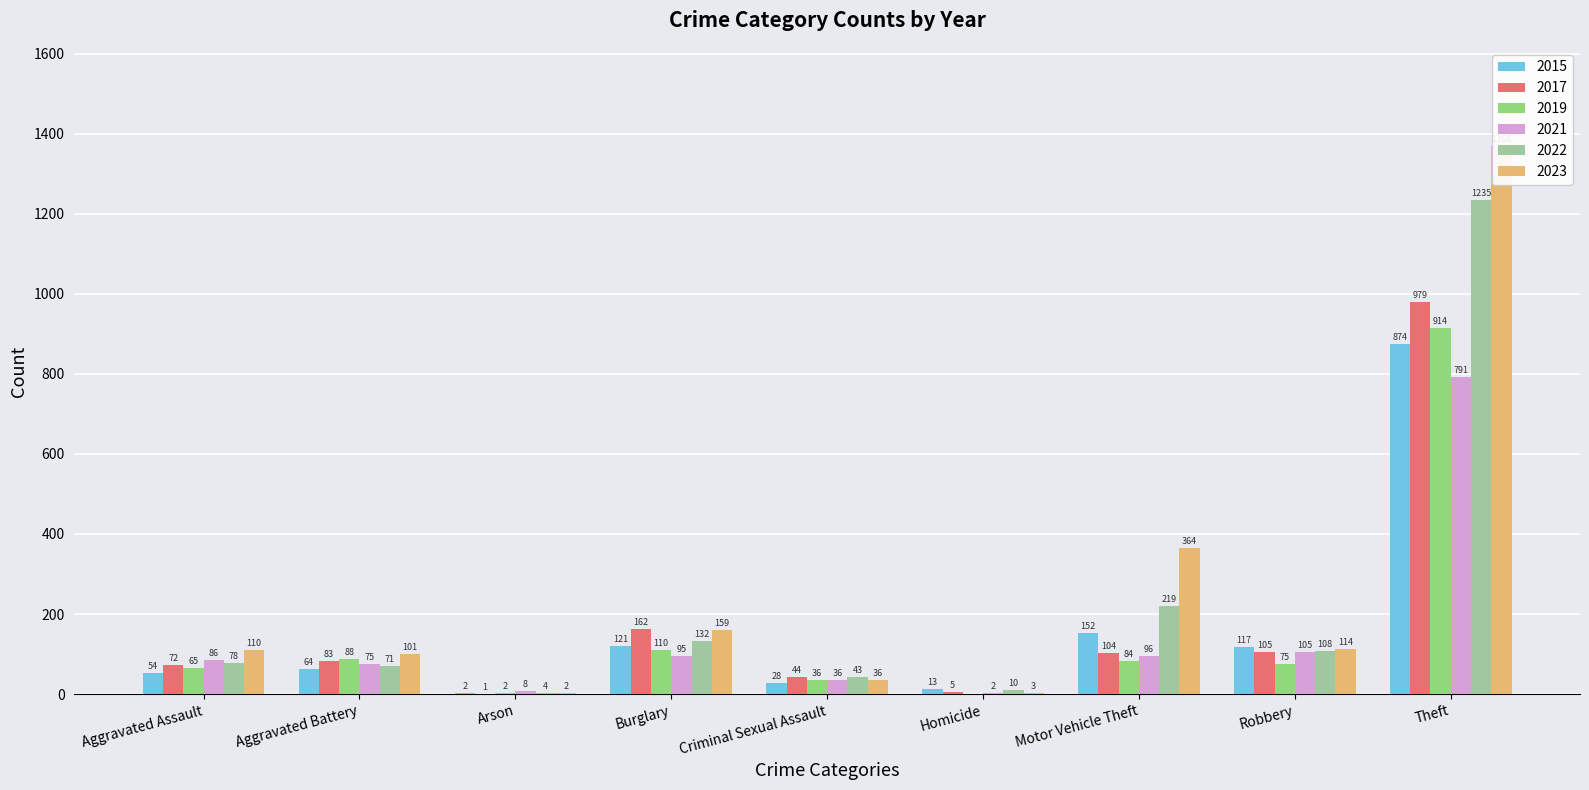

Is it true that 2017 equals 979 at Theft?

True